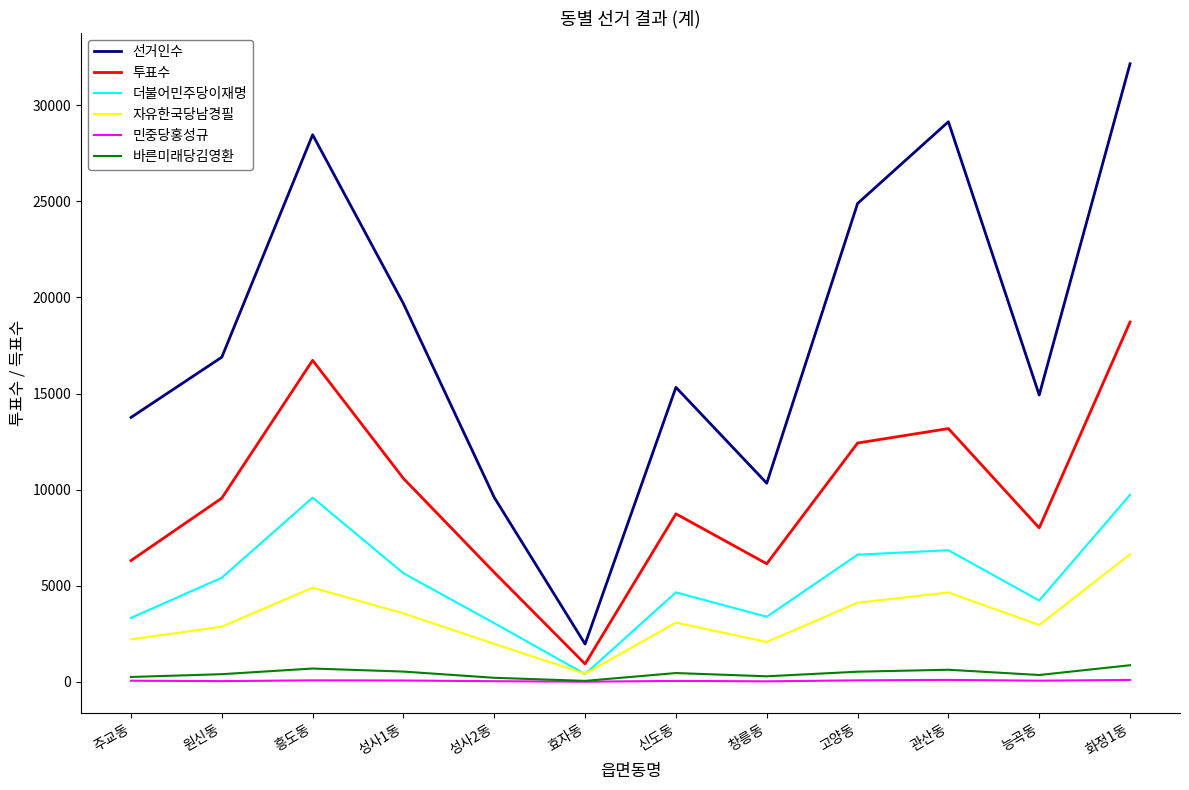

What is the maximum value shown in the chart?

32153